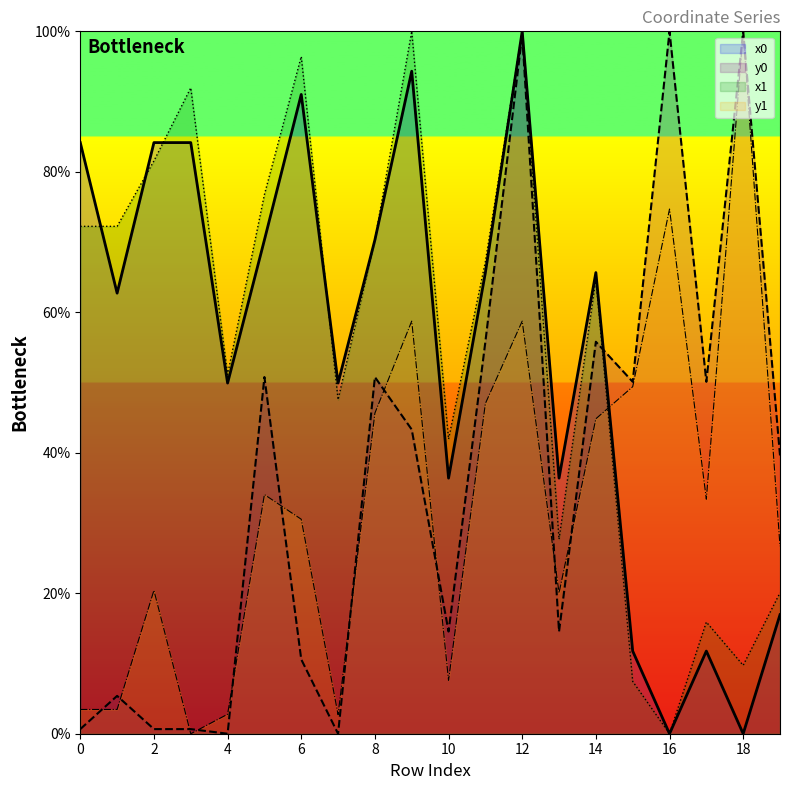

What is the difference between the maximum and minimum values in the x1 series?

100.0